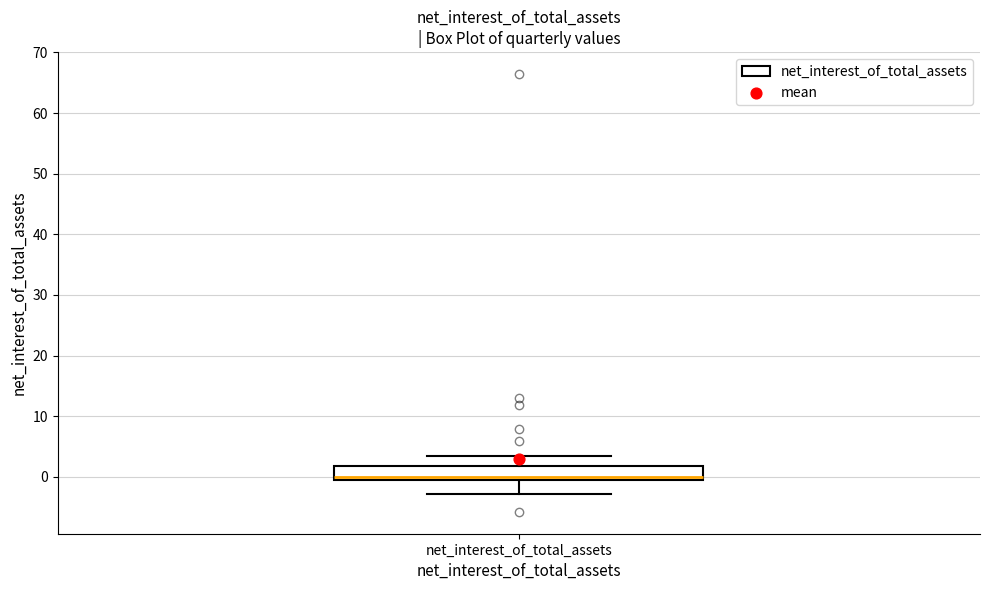

Where does the lower whisker of the box for net_interest_of_total_assets end on the y-axis? The values are not printed on the chart, so give them approximately, as read against the axis.

-3